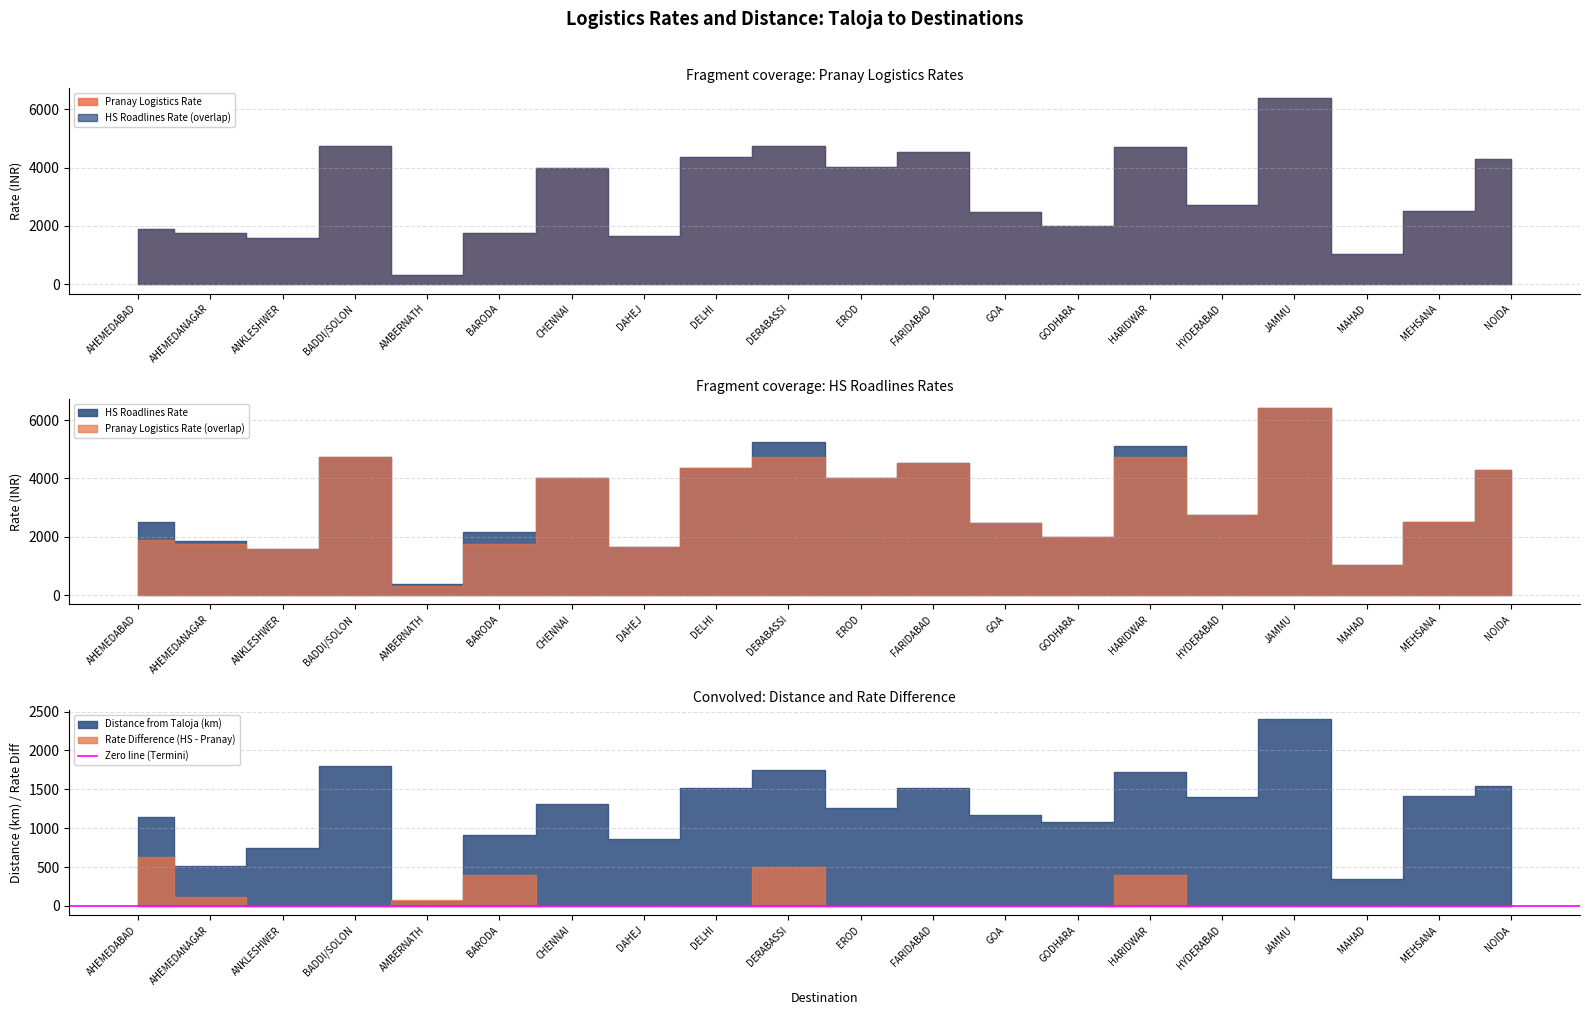

What is the highest value of the Distance from Taloja series?

2401